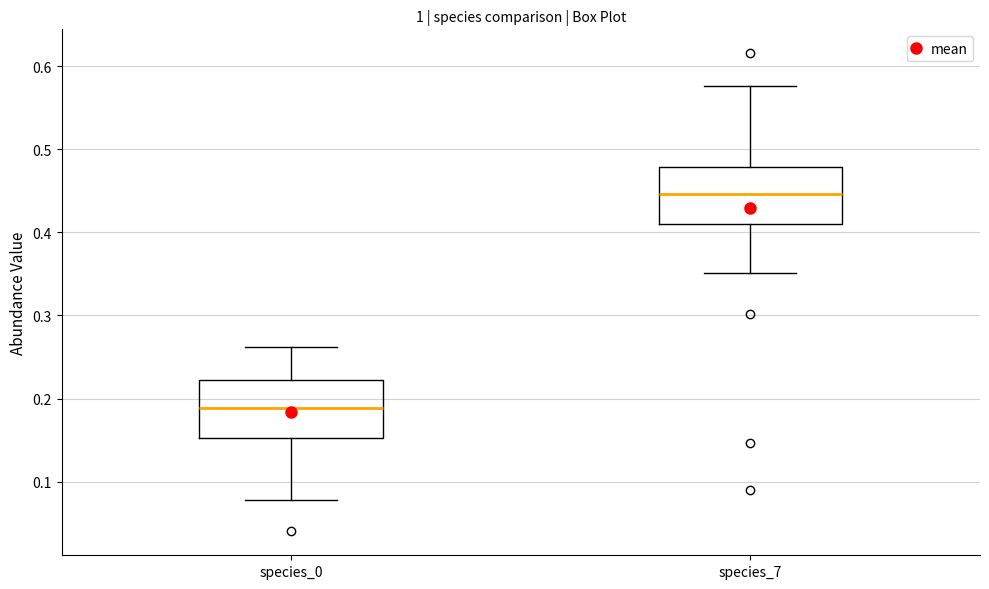

Where is the lower edge of the box for species_7 on the y-axis? The values are not printed on the chart, so give them approximately, as read against the axis.

0.41